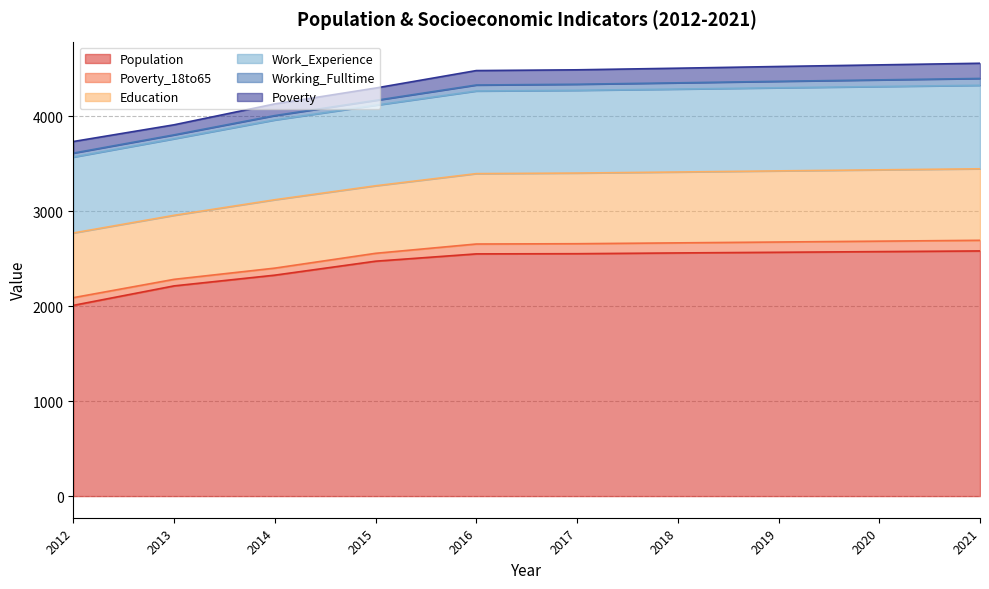

What is the value of the Poverty_18to65 point at the 4th from the left?

83